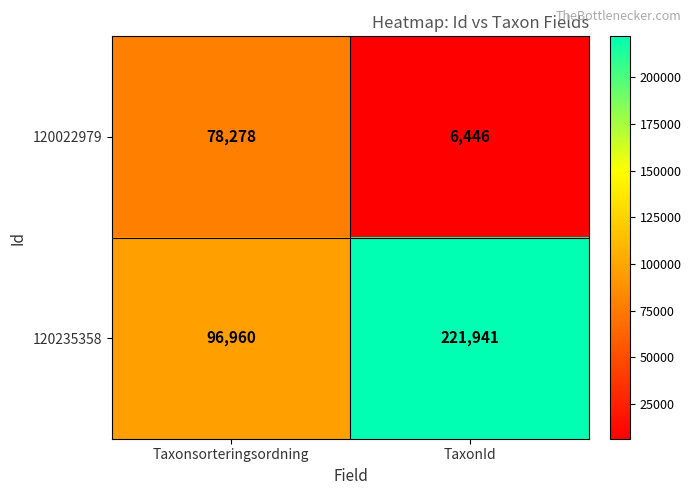

Reading right to left, what are all the values shown in this chart?

120022979: TaxonId=6446	Taxonsorteringsordning=78278
120235358: TaxonId=221941	Taxonsorteringsordning=96960